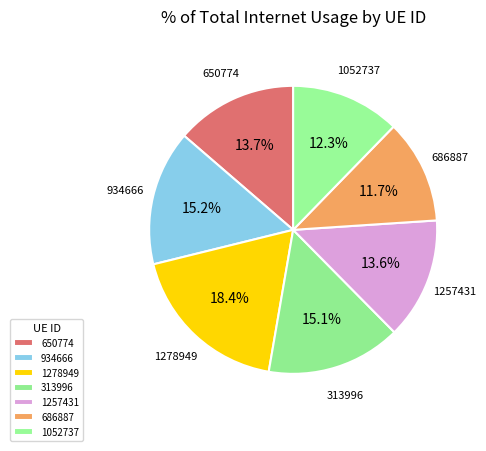

Count the number of slices in the pie.

7